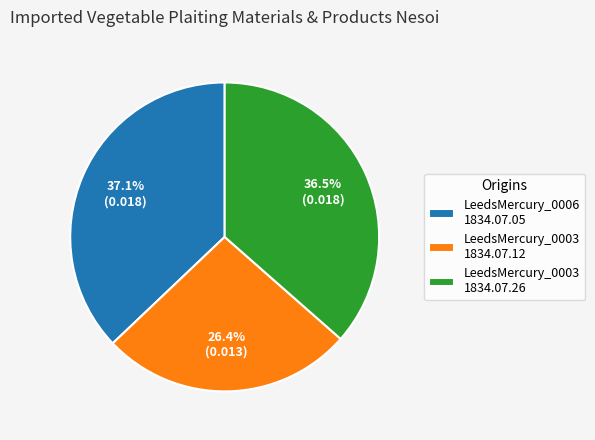

What is the smallest slice in the pie chart?

LeedsMercury_0003 1834.07.12